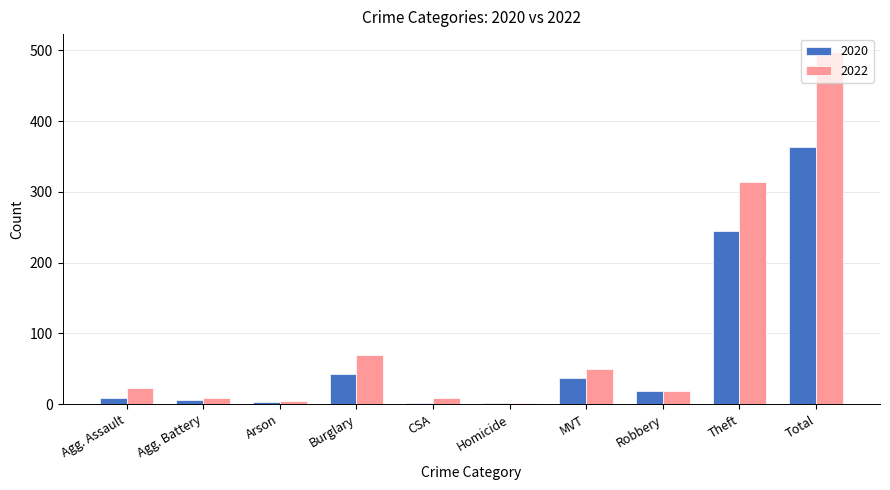

What value does the 2022 series have at Arson?

4